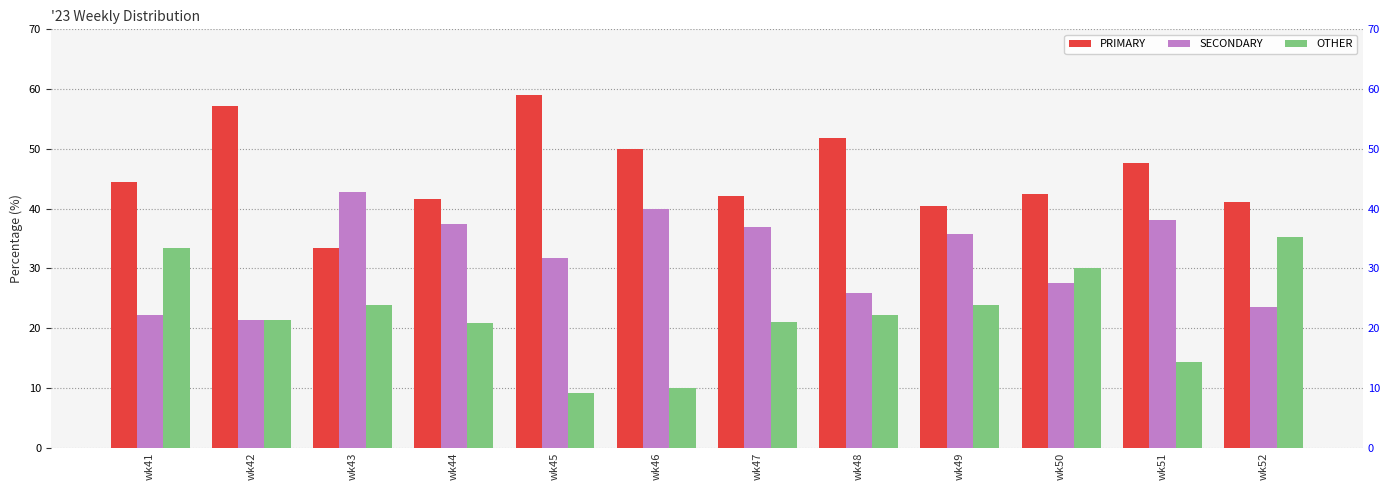

Reading right to left, list all the values displayed in this chart.

PRIMARY: 41.2	47.6	42.5	40.5	51.9	42.1	50.0	59.1	41.7	33.3	57.1	44.4
SECONDARY: 23.5	38.1	27.5	35.7	25.9	36.8	40.0	31.8	37.5	42.9	21.4	22.2
OTHER: 35.3	14.3	30.0	23.8	22.2	21.1	10.0	9.1	20.8	23.8	21.4	33.3